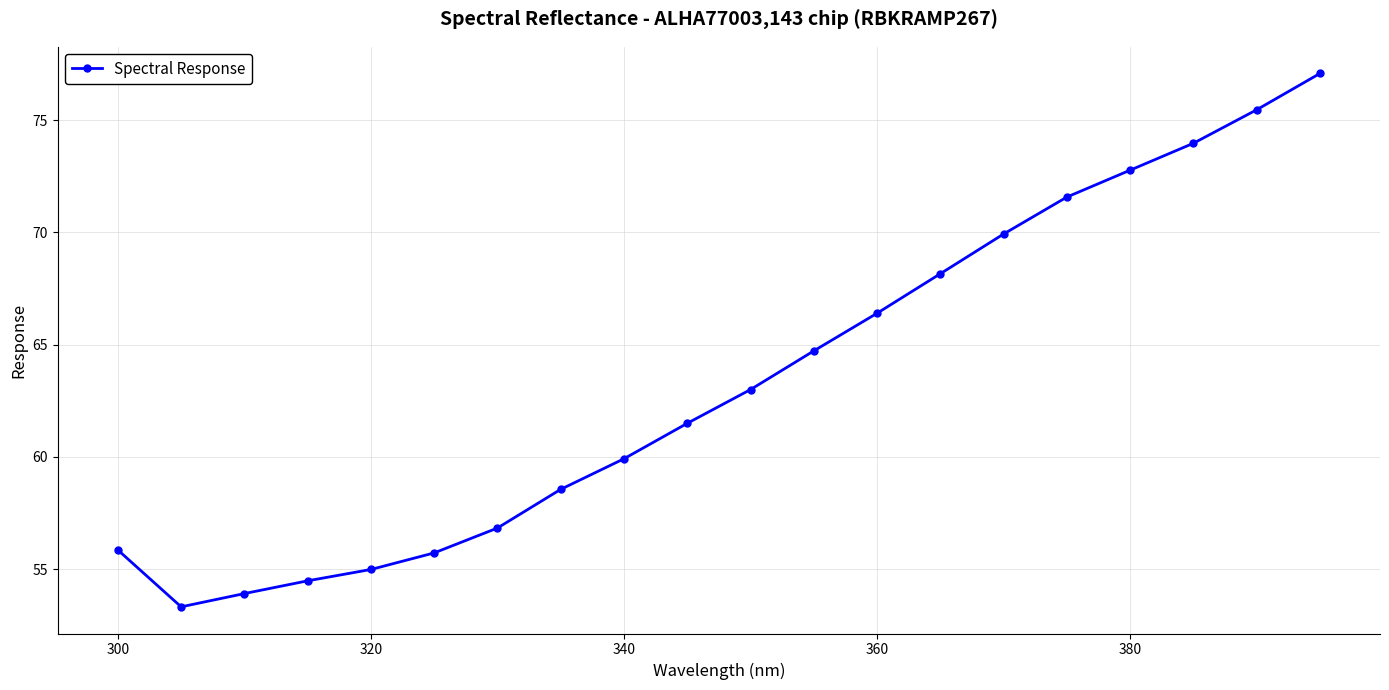

What is the sum of all values?

1268.2